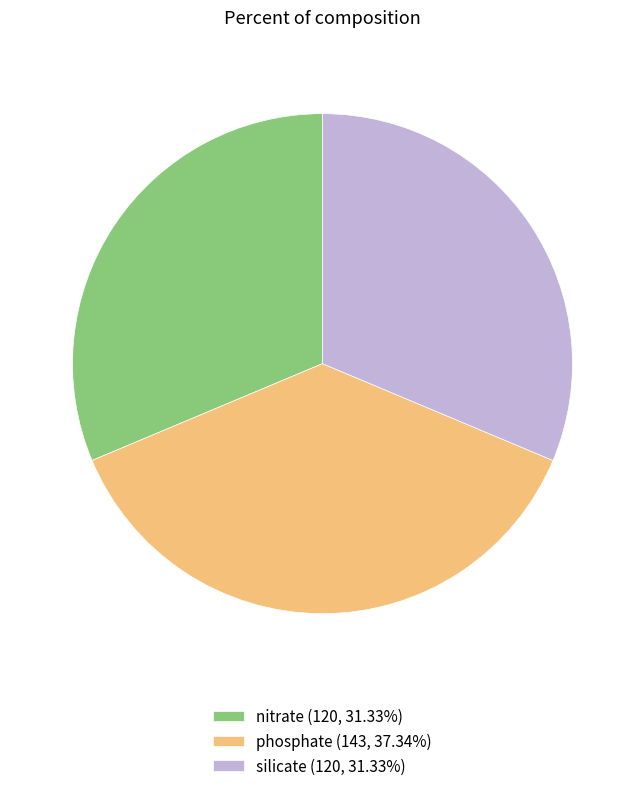

The nitrate slice represents 31% of the pie. True or false?

True